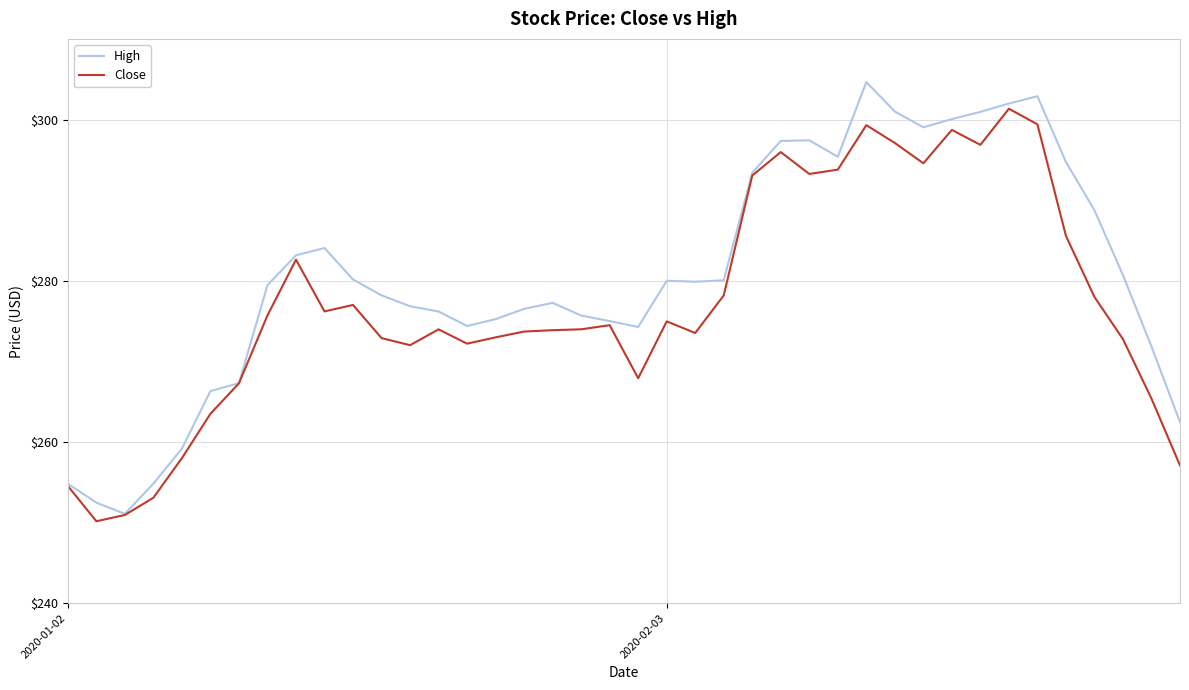

Which series has the largest total across all categories?

High